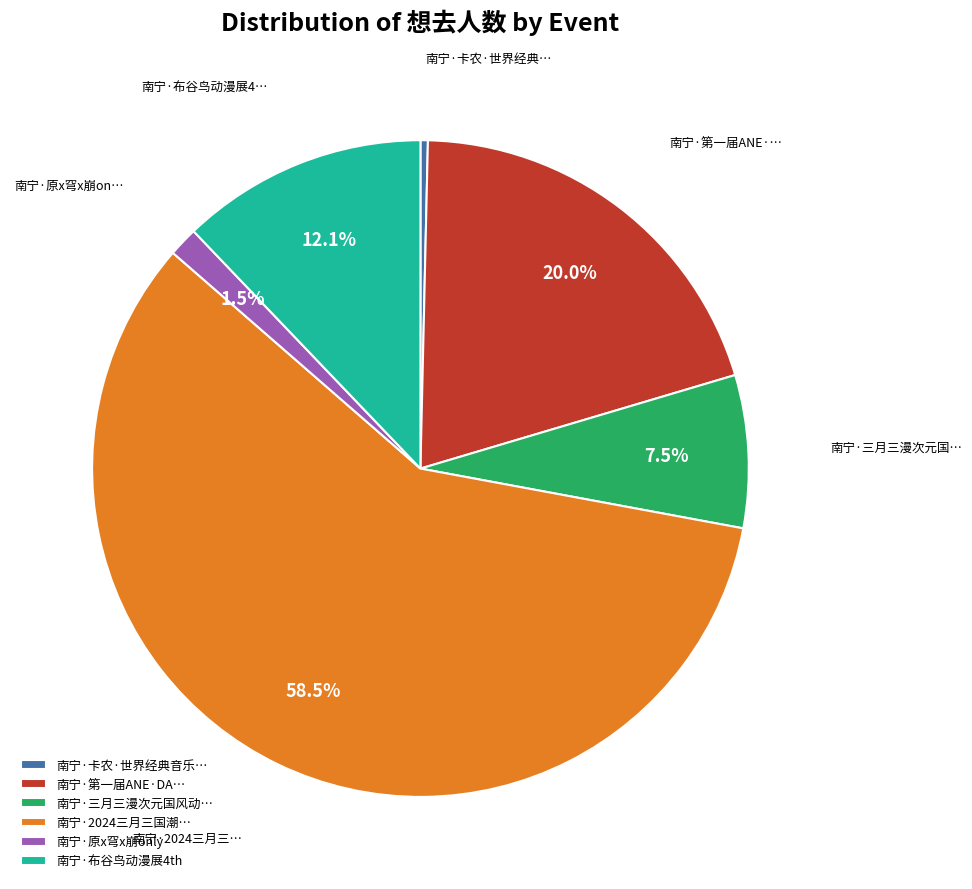

Rank the categories by value from lowest to highest.

南宁·卡农·世界经典音乐…, 南宁·原x穹x崩only, 南宁·三月三漫次元国风动…, 南宁·布谷鸟动漫展4th, 南宁·第一届ANE·DA…, 南宁·2024三月三国潮…